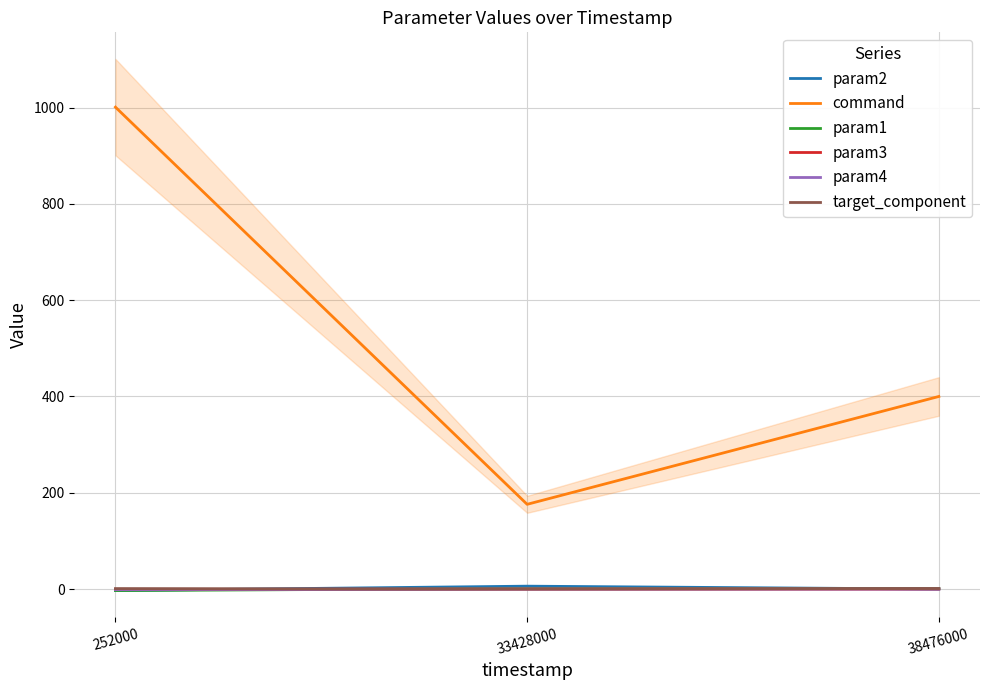

Which series has the widest spread of values?

command